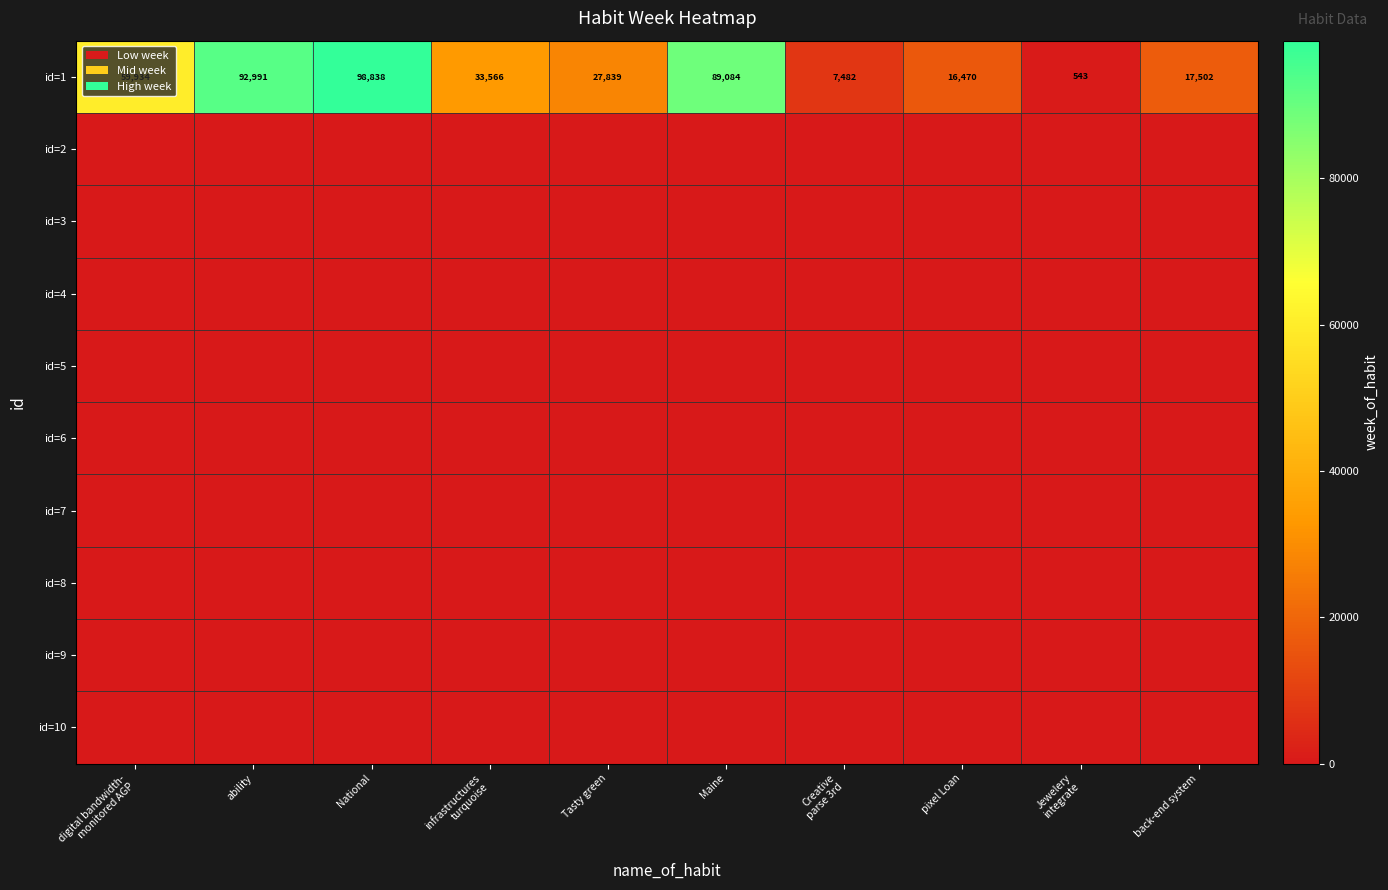

What is the lowest value of the id=1 series?

543